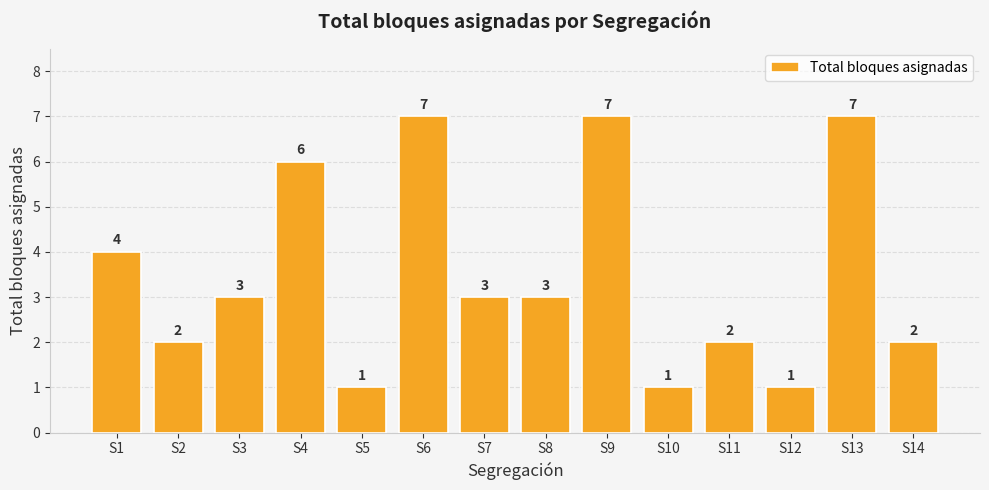

What is the value of the 13th bar from the left?

7